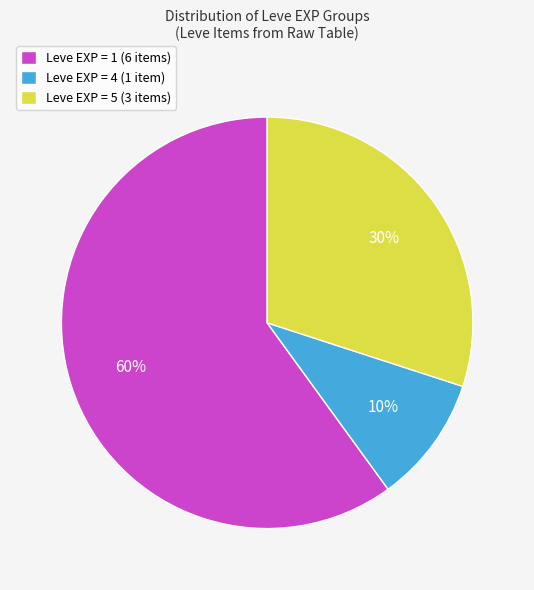

Rank the categories by value from lowest to highest.

Leve EXP = 4 (1 item), Leve EXP = 5 (3 items), Leve EXP = 1 (6 items)